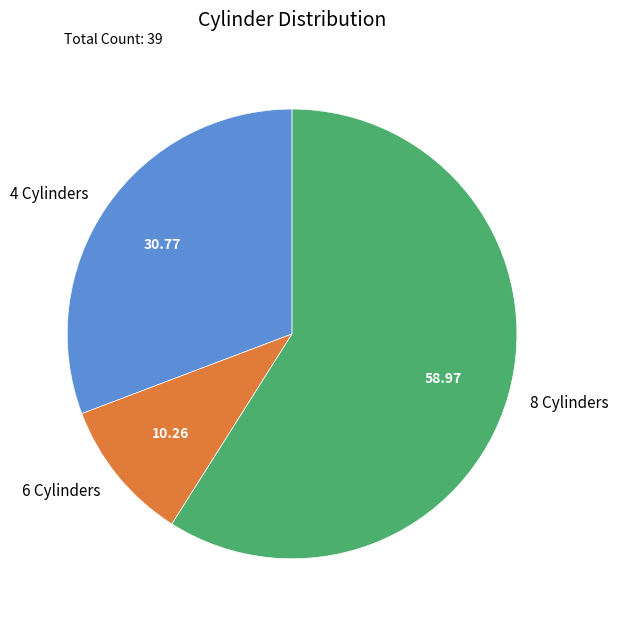

What is the majority slice?

8 Cylinders